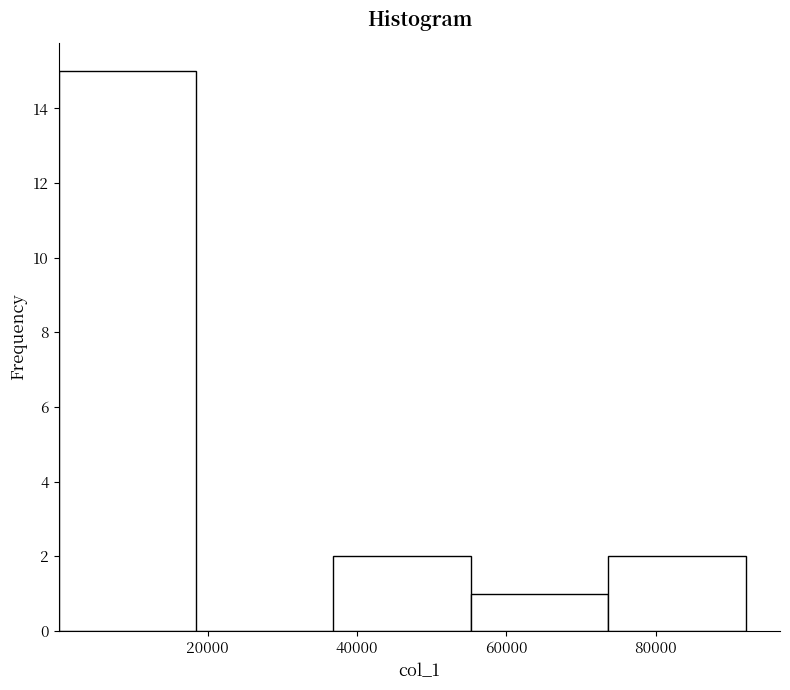

Over which range of the x-axis is the bar tallest?

0 to 18000